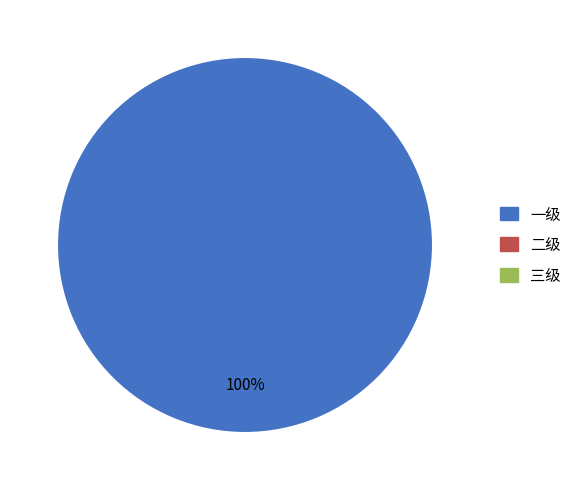

Is there any slice that represents more than half of the pie?

Yes